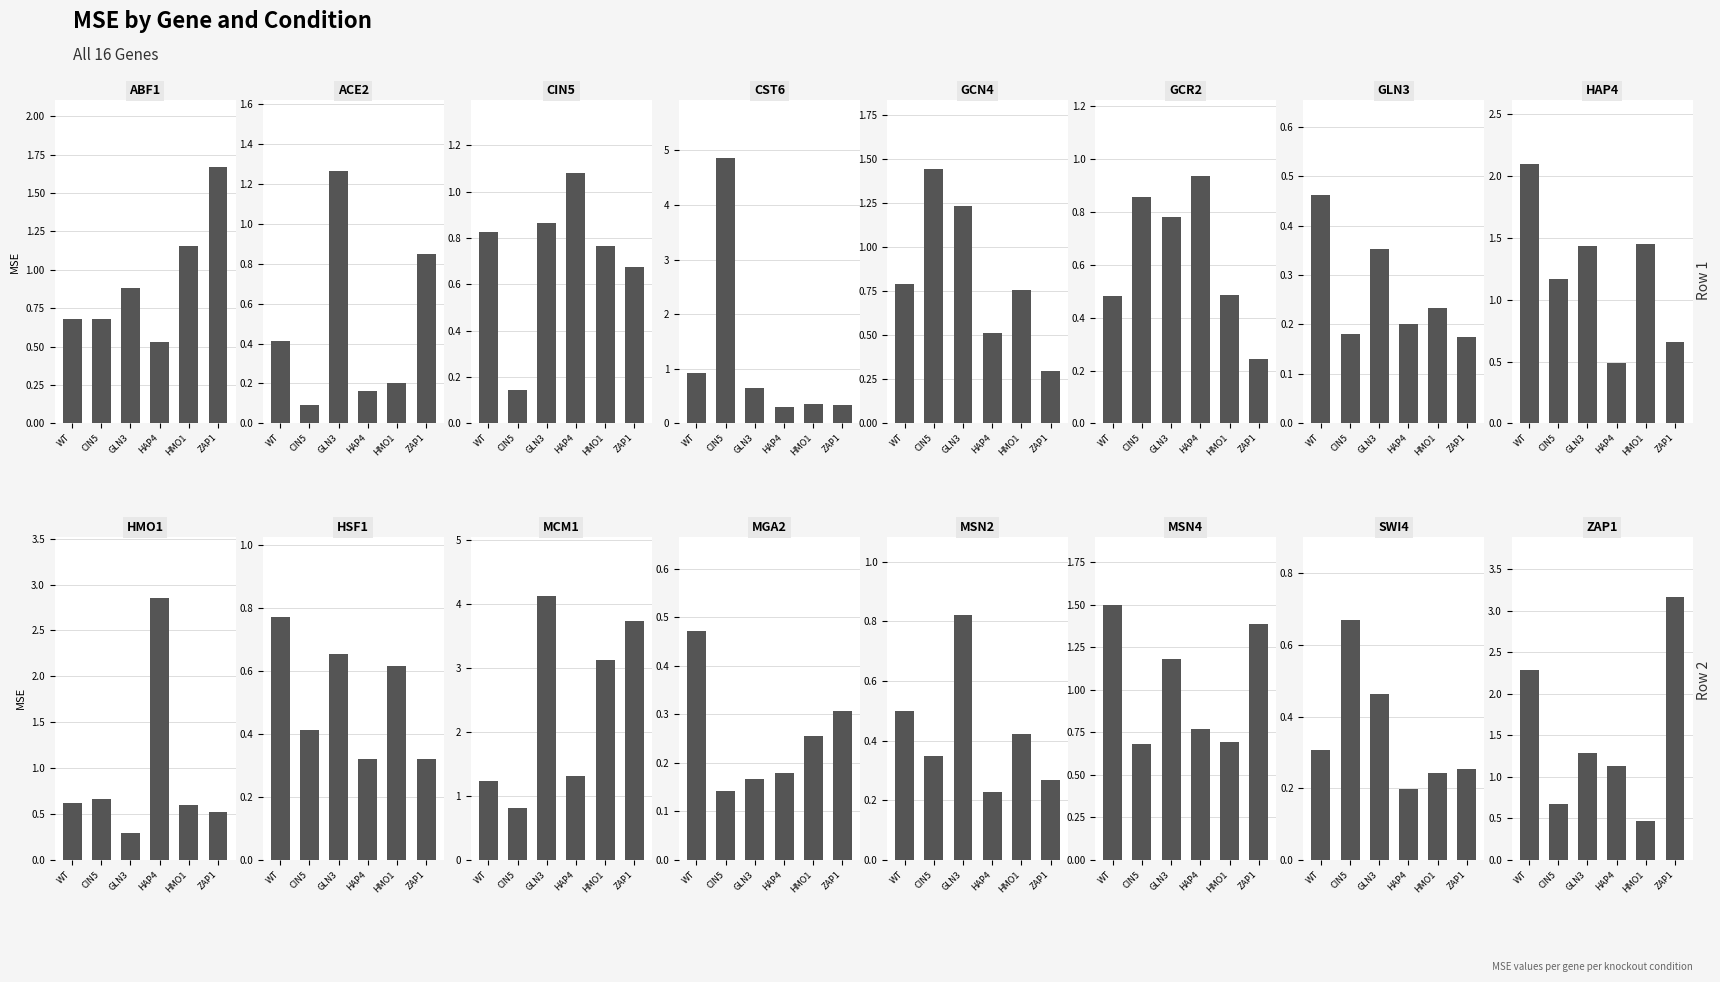

Reading left to right, list all the values displayed in this chart.

WT MSE: 0.7	0.4	0.8	0.9	0.8	0.5	0.5	2.1	0.6	0.8	1.2	0.5	0.5	1.5	0.3	2.3
CIN5 MSE: 0.7	0.1	0.1	4.9	1.4	0.9	0.2	1.2	0.7	0.4	0.8	0.1	0.3	0.7	0.7	0.7
GLN3 MSE: 0.9	1.3	0.9	0.6	1.2	0.8	0.4	1.4	0.3	0.7	4.1	0.2	0.8	1.2	0.5	1.3
HAP4 MSE: 0.5	0.2	1.1	0.3	0.5	0.9	0.2	0.5	2.9	0.3	1.3	0.2	0.2	0.8	0.2	1.1
HMO1 MSE: 1.2	0.2	0.8	0.4	0.8	0.5	0.2	1.5	0.6	0.6	3.1	0.3	0.4	0.7	0.2	0.5
ZAP1 MSE: 1.7	0.9	0.7	0.3	0.3	0.2	0.2	0.7	0.5	0.3	3.7	0.3	0.3	1.4	0.3	3.2